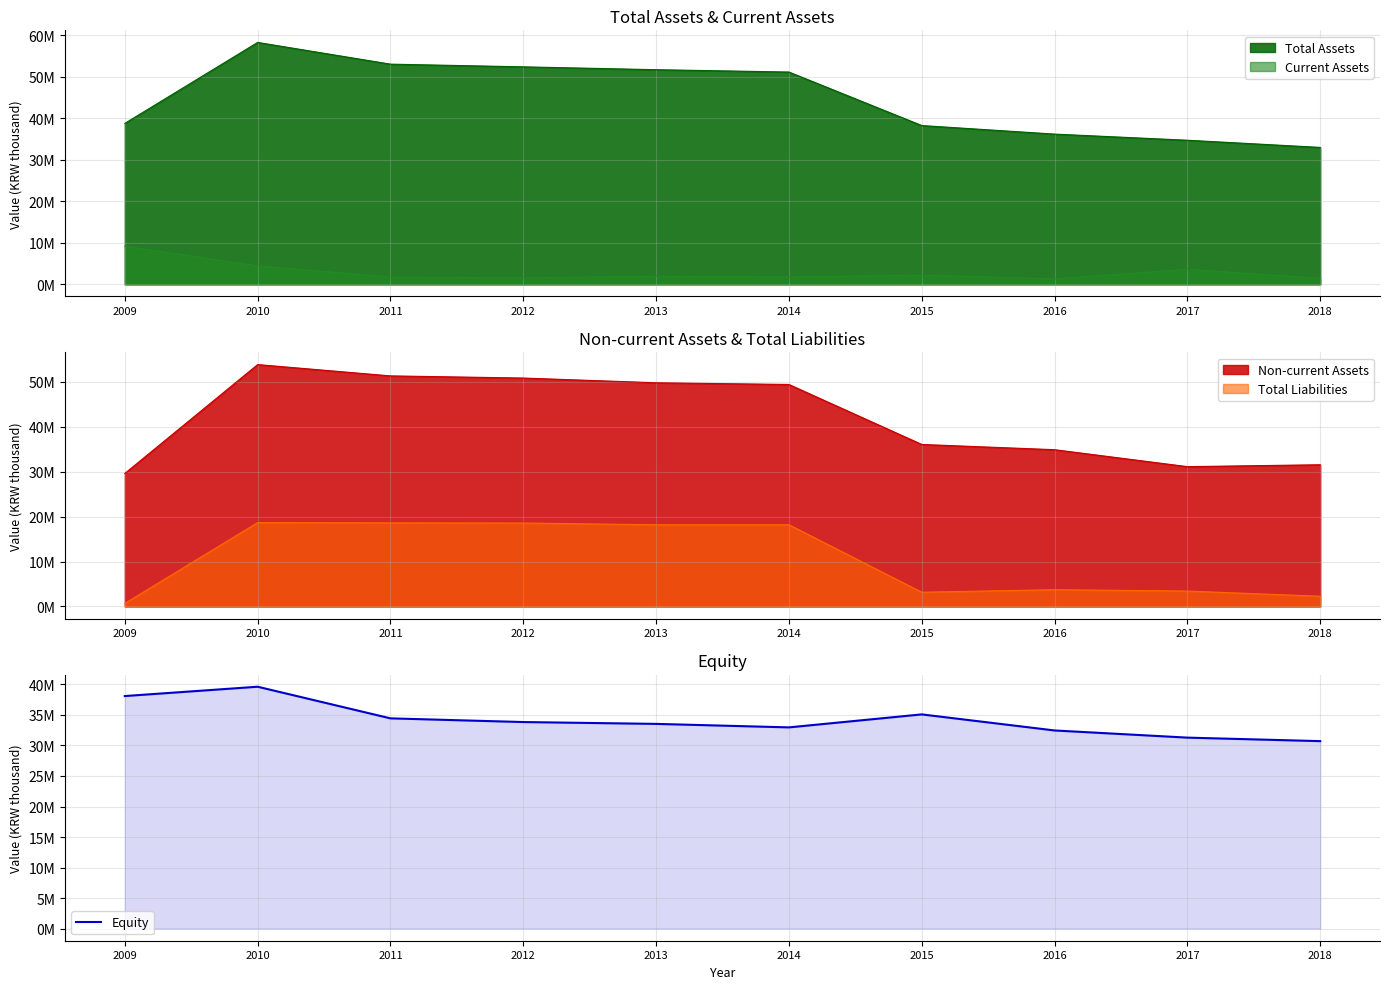

Where does the data first go above 33834903?

2009